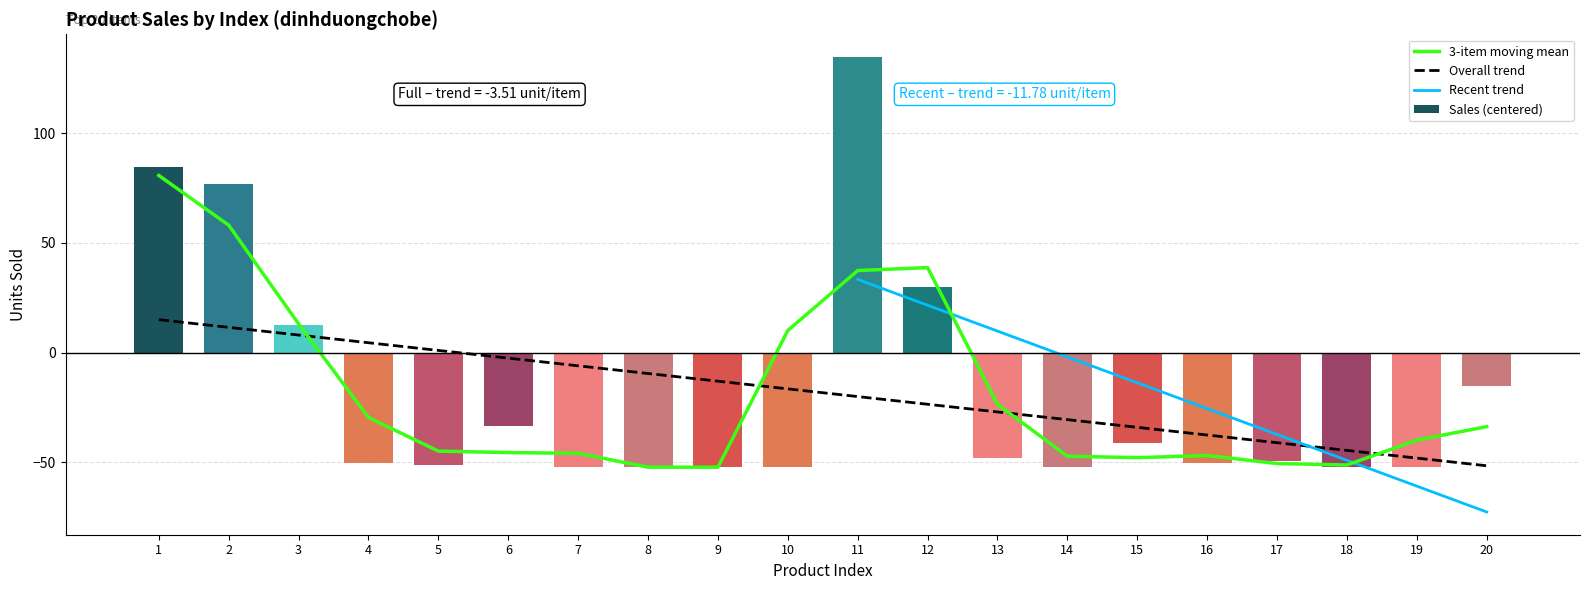

The value at 9 is -52.2. True or false?

True